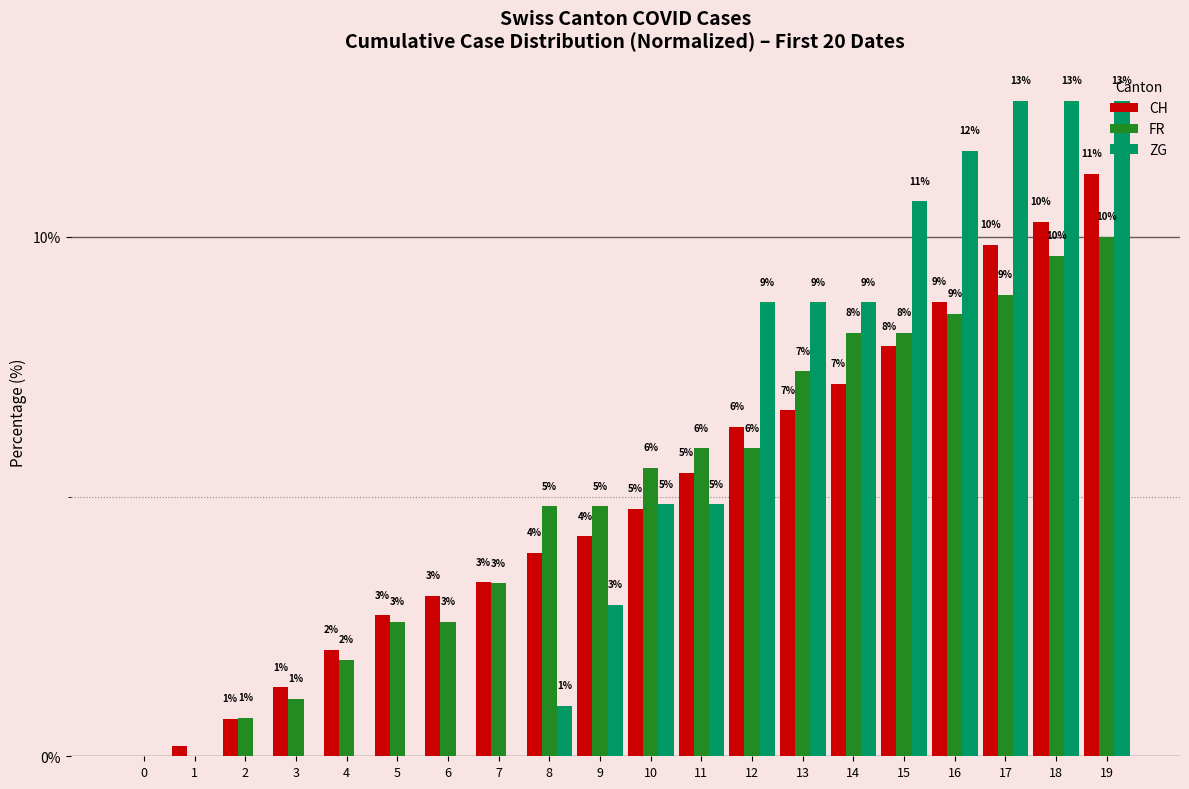

What are all the series names shown in the legend?

CH, FR, ZG